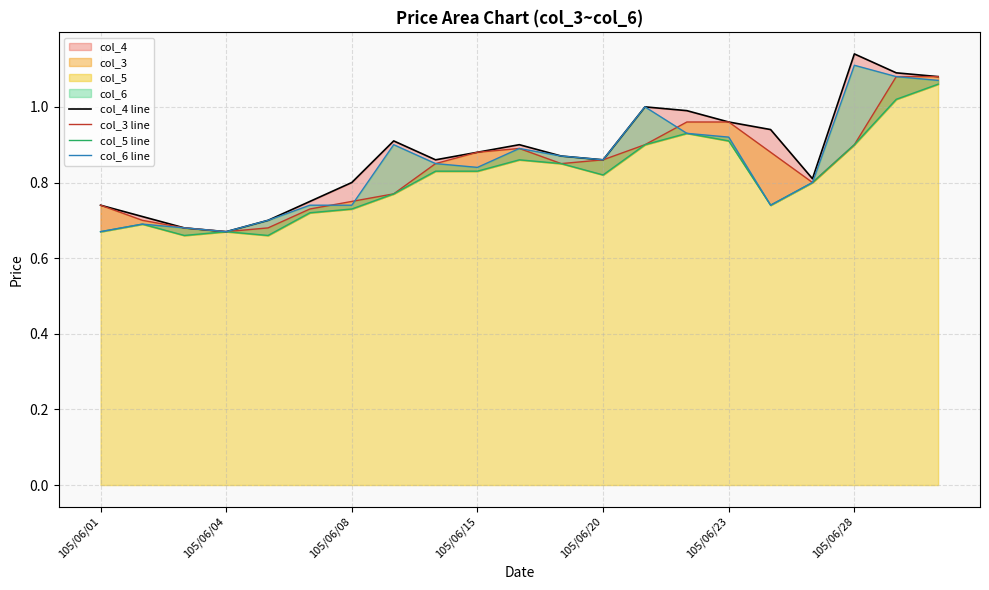

Is it true that col_6 line equals 0.9 at 105/06/04?

False